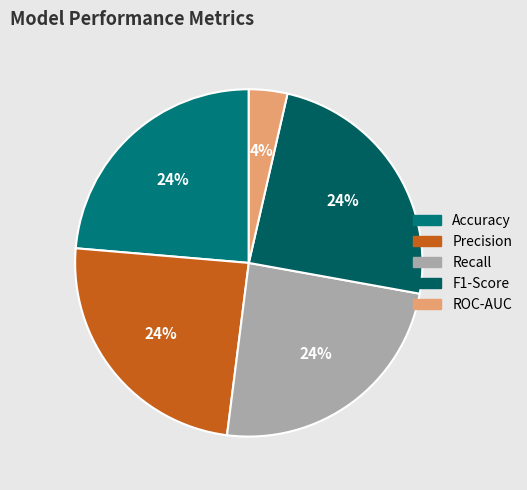

Count the number of slices in the pie.

5